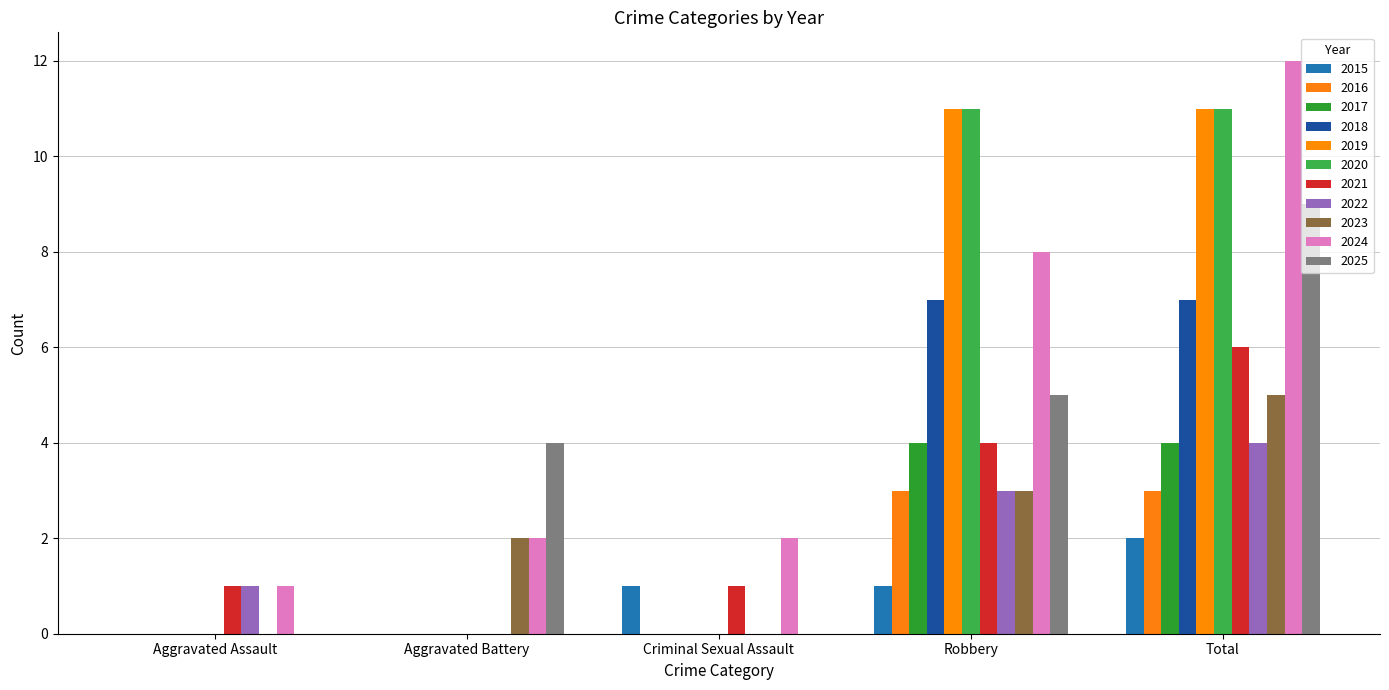

What is the difference between the second highest and minimum values in the 2021 series?

4